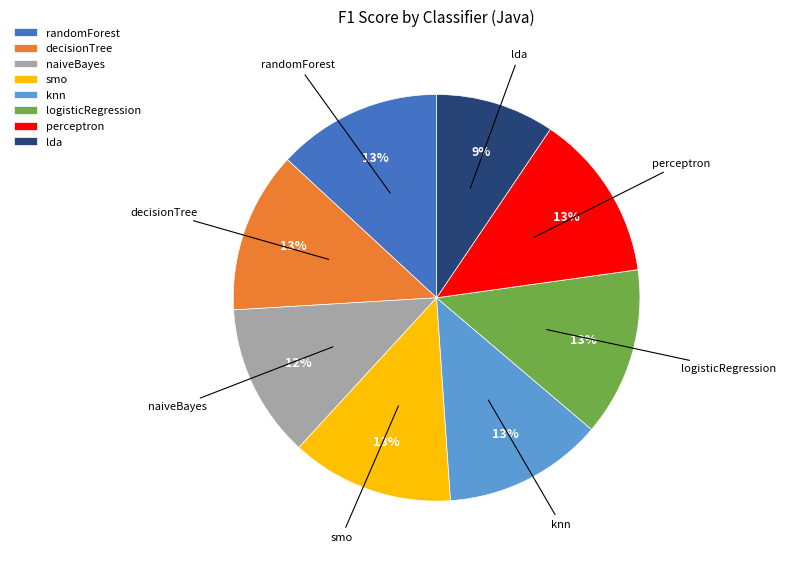

What percentage is the smo slice, to the nearest percent?

13%